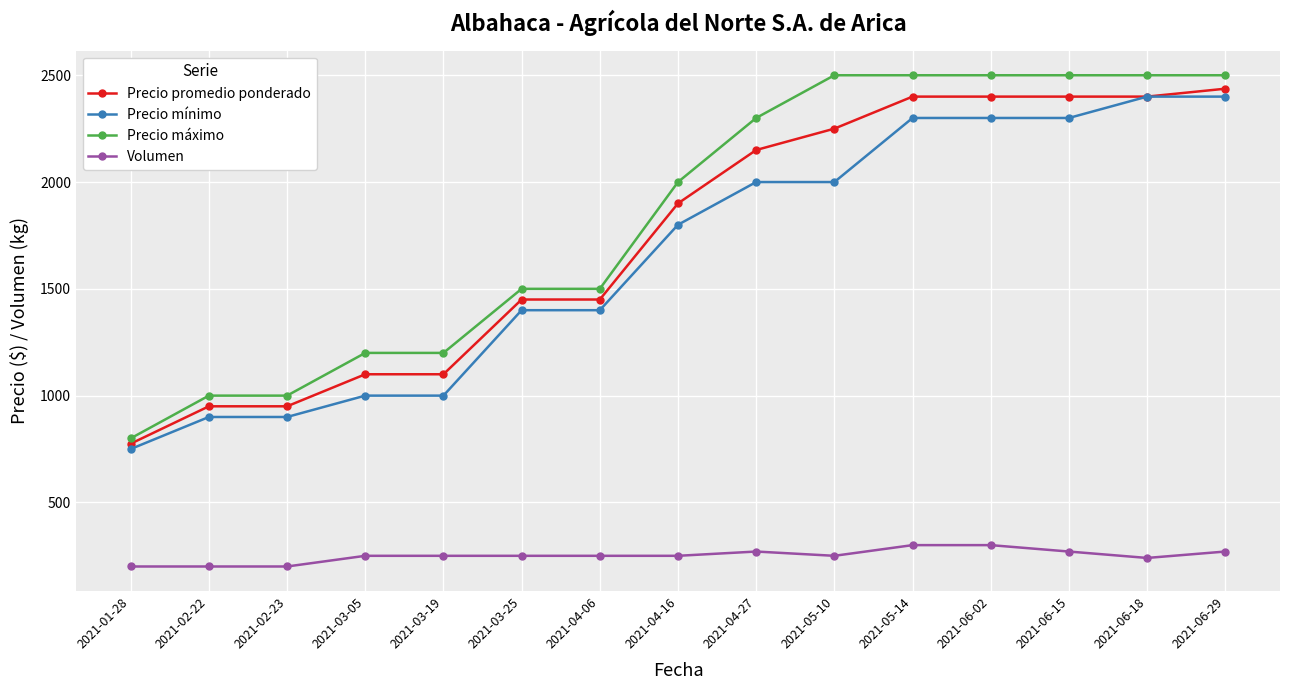

The value of Precio máximo at 2021-05-14 is 3453. True or false?

False